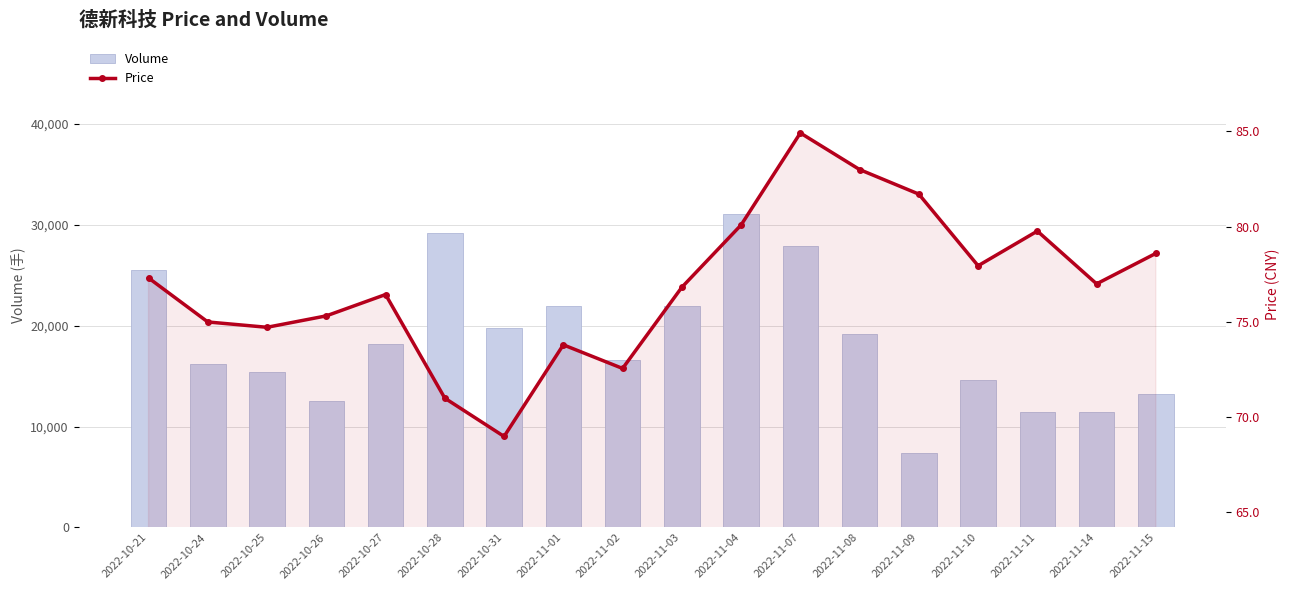

What is the label of the 13th bar from the left?

2022-11-08